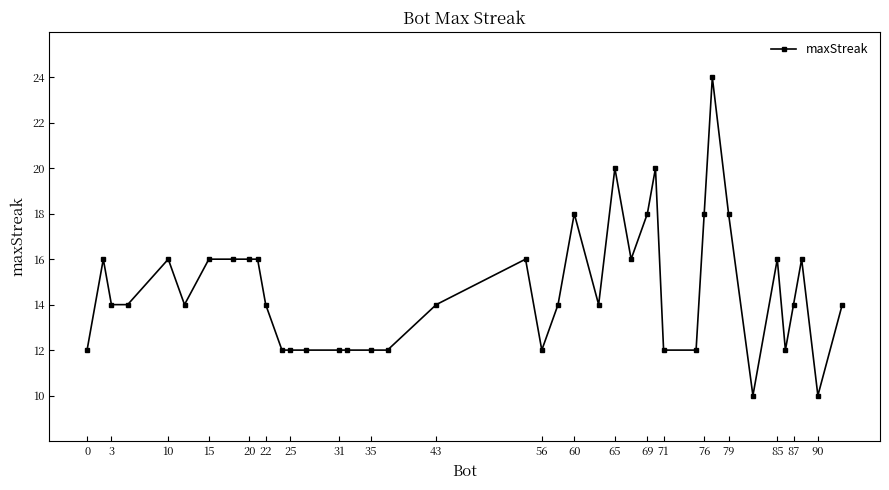

True or false: there are more than 0 points higher than both neighbors.

True